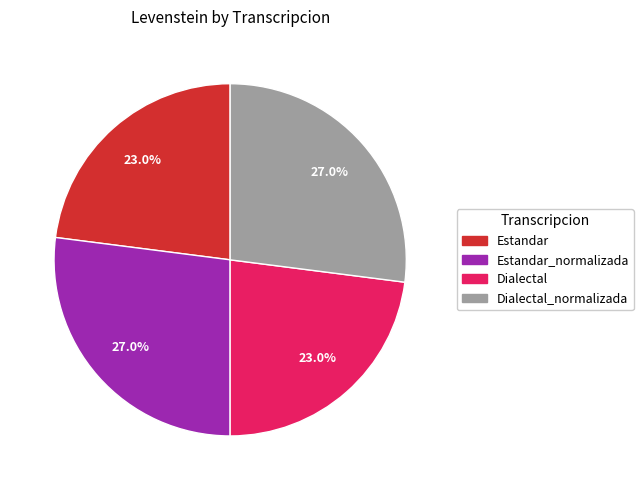

Is there any slice that represents more than half of the pie?

No